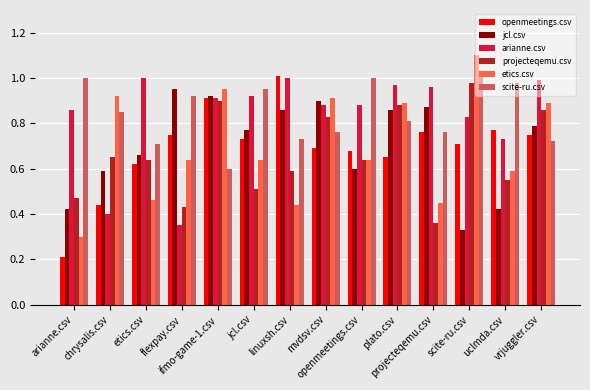

Does the chart contain any negative values?

No